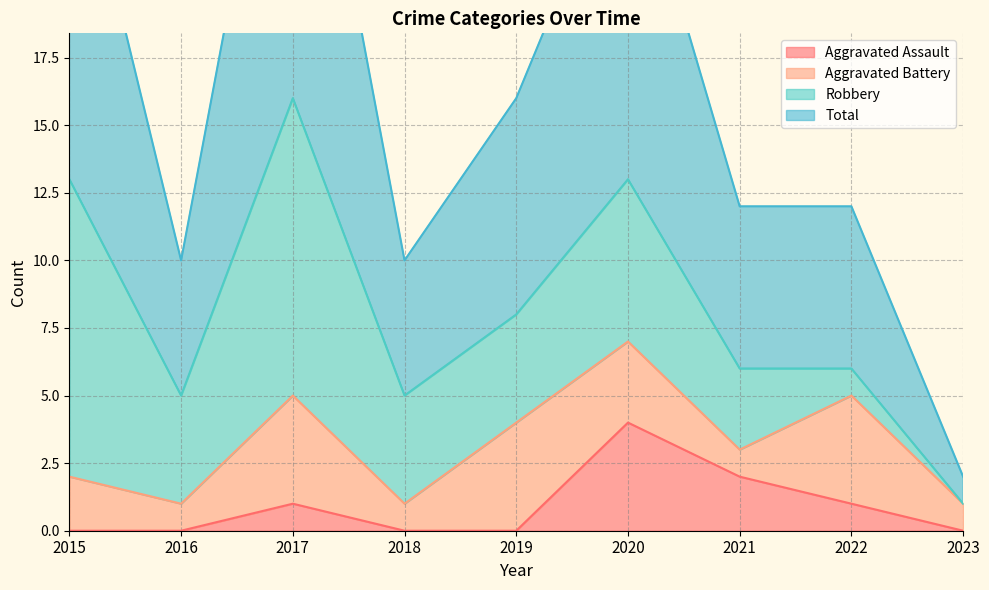

What is the highest value of the Aggravated Assault series?

4